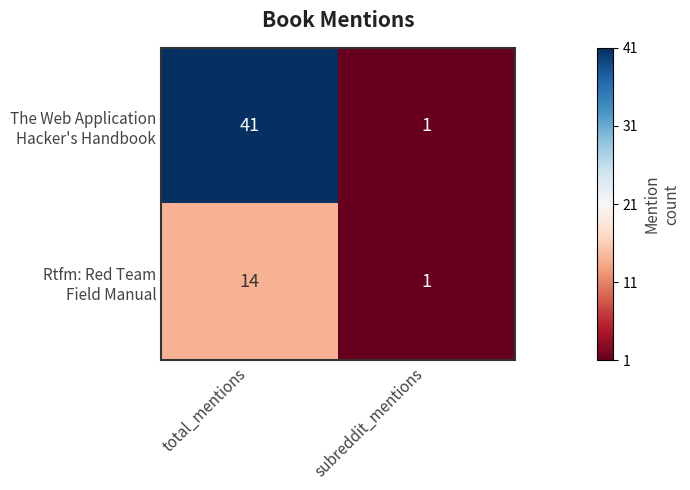

What is the maximum value shown in the chart?

41